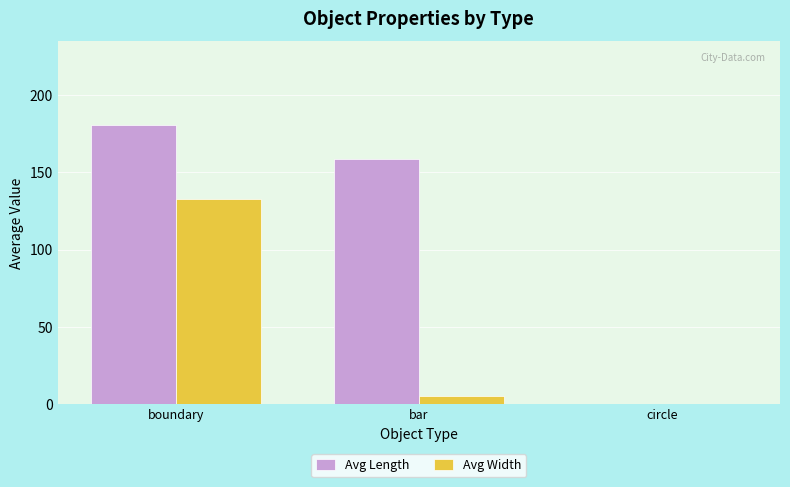

True or false: Avg Width has a value of 0.0 at circle.

True